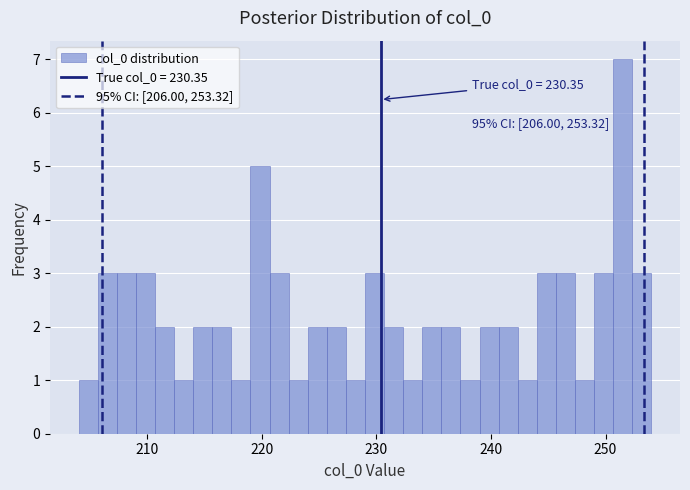

Read against the x-axis, roughly where is the centre of the tallest bar?

252